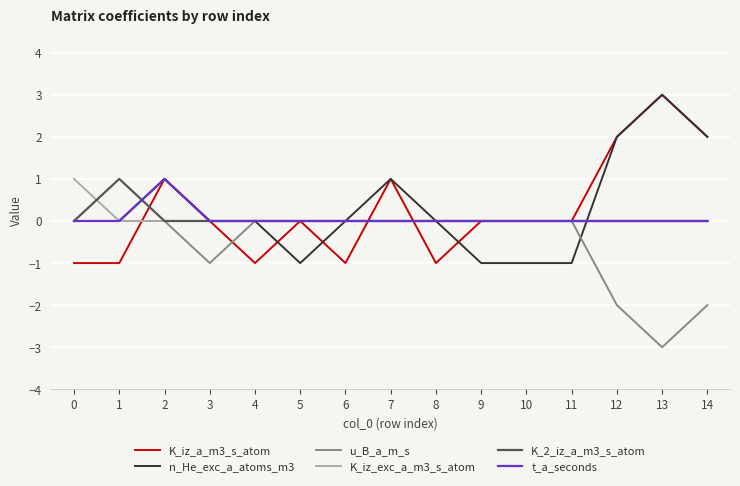

Reading left to right, transcribe all the data shown in this chart.

K_iz_a_m3_s_atom: 0=-1	1=-1	2=1	3=0	4=-1	5=0	6=-1	7=1	8=-1	9=0	10=0	11=0	12=2	13=3	14=2
n_He_exc_a_atoms_m3: 0=0	1=0	2=1	3=0	4=0	5=-1	6=0	7=1	8=0	9=-1	10=-1	11=-1	12=2	13=3	14=2
u_B_a_m_s: 0=0	1=0	2=0	3=-1	4=0	5=0	6=0	7=0	8=0	9=0	10=0	11=0	12=-2	13=-3	14=-2
K_iz_exc_a_m3_s_atom: 0=1	1=0	2=0	3=0	4=0	5=0	6=0	7=0	8=0	9=0	10=0	11=0	12=0	13=0	14=0
K_2_iz_a_m3_s_atom: 0=0	1=1	2=0	3=0	4=0	5=0	6=0	7=0	8=0	9=0	10=0	11=0	12=0	13=0	14=0
t_a_seconds: 0=0	1=0	2=1	3=0	4=0	5=0	6=0	7=0	8=0	9=0	10=0	11=0	12=0	13=0	14=0